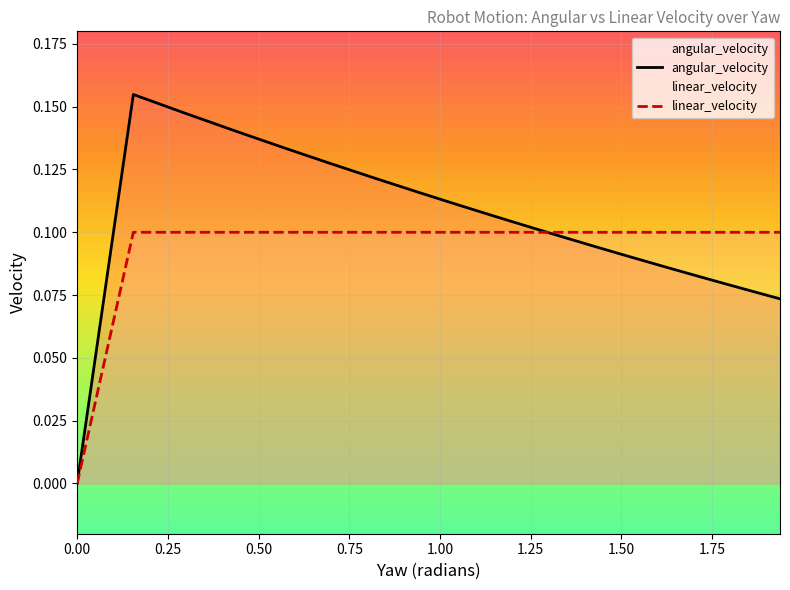

In angular_velocity, how many points are higher than both neighbors (excluding endpoints)?

1